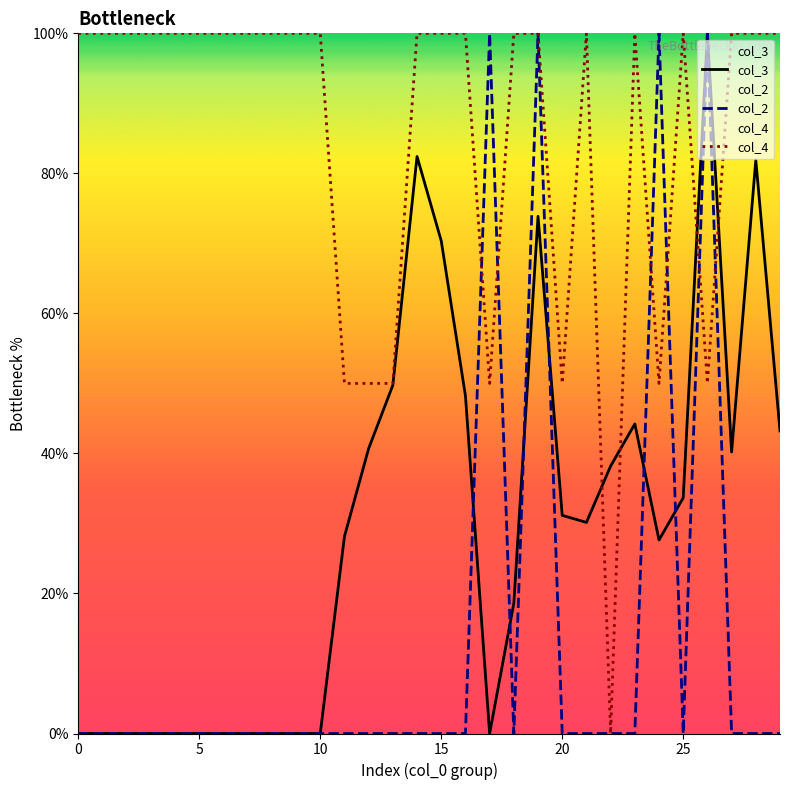

What is the spread (max minus min) of values at 19?

26.1